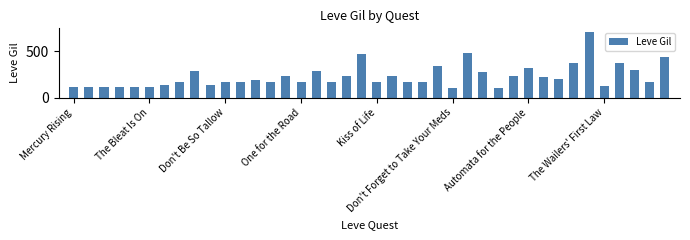

What is the value of the 11th bar from the left?

170